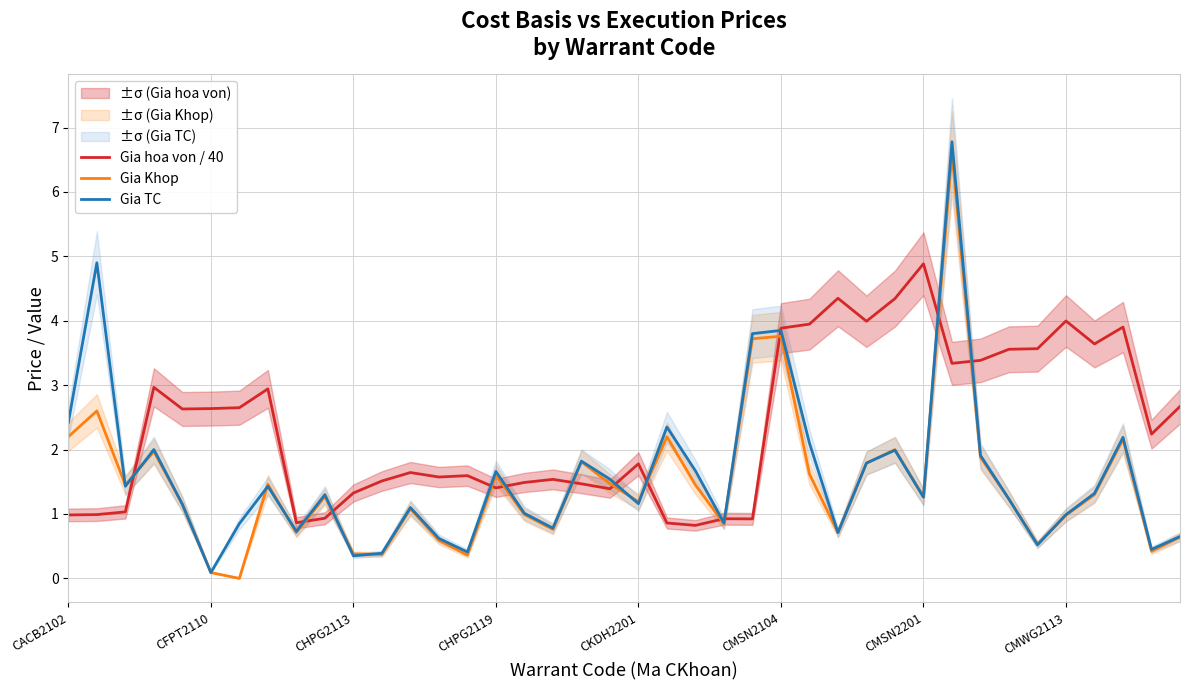

Between 38 and CACB2102, which is larger?

38